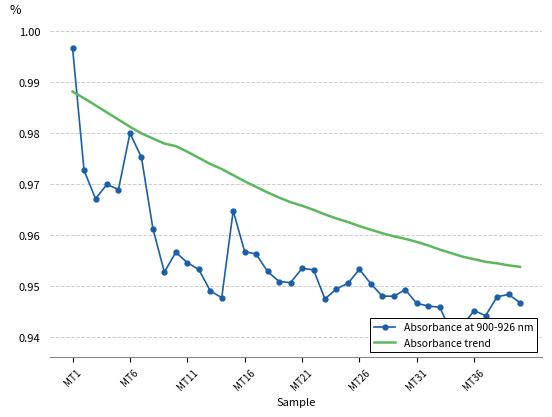

Is it true that Absorbance trend equals 0.6 at MT11?

False